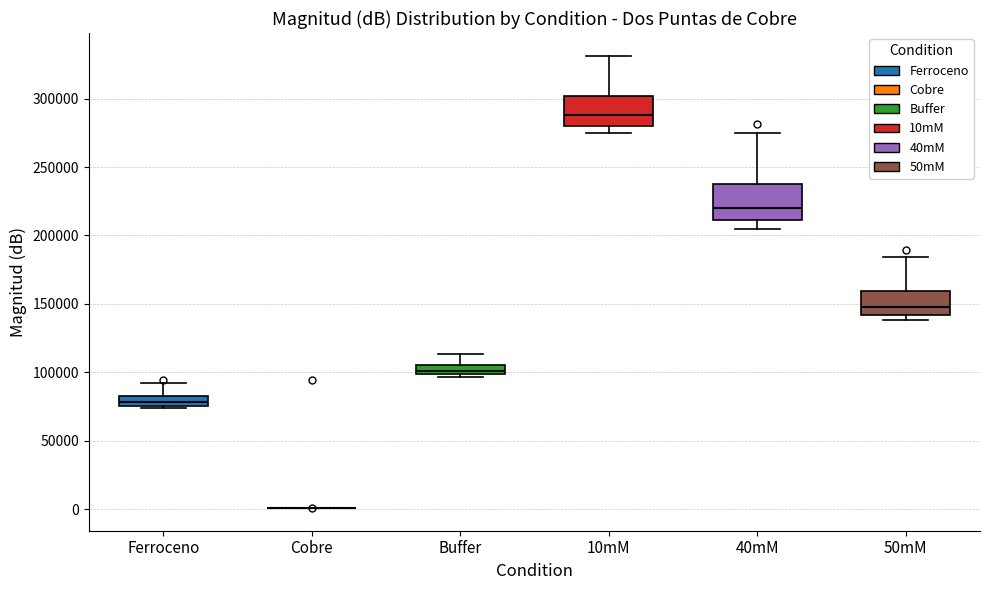

Where does the upper whisker of the box for 50mM end on the y-axis? The values are not printed on the chart, so give them approximately, as read against the axis.

185000